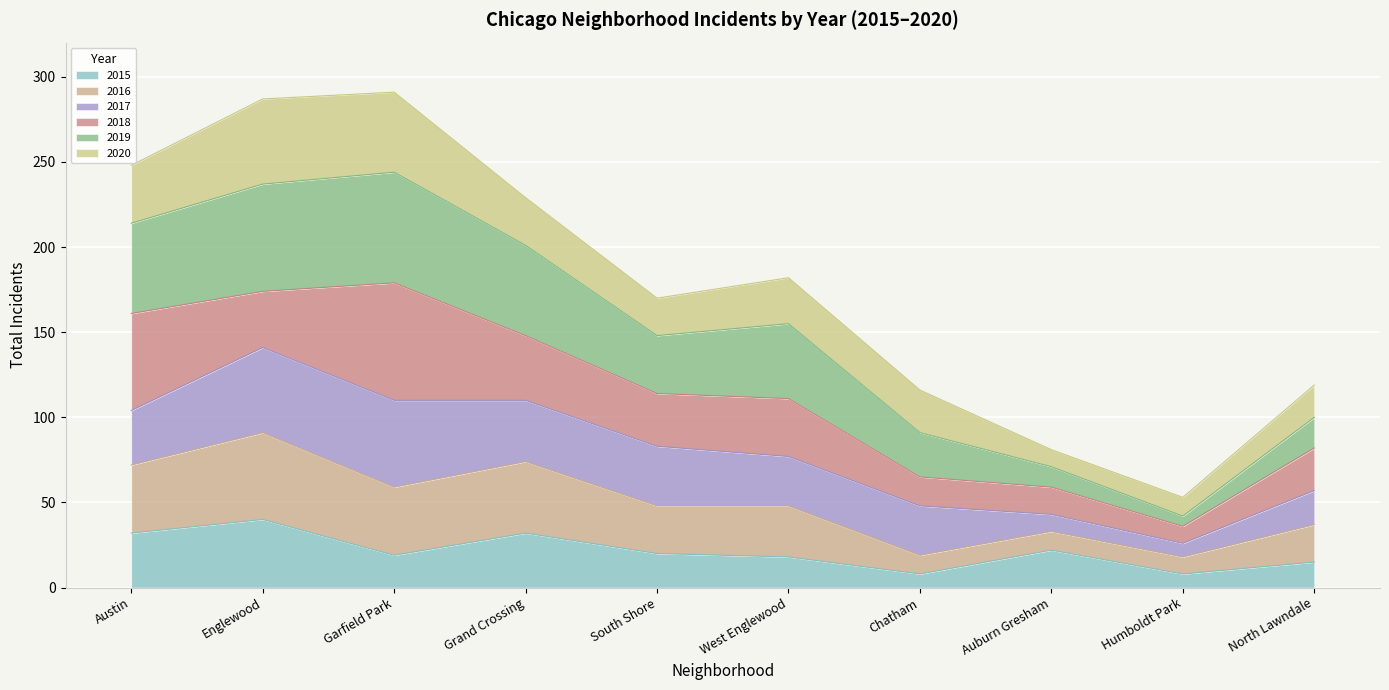

What is the highest value of the 2015 series?

40